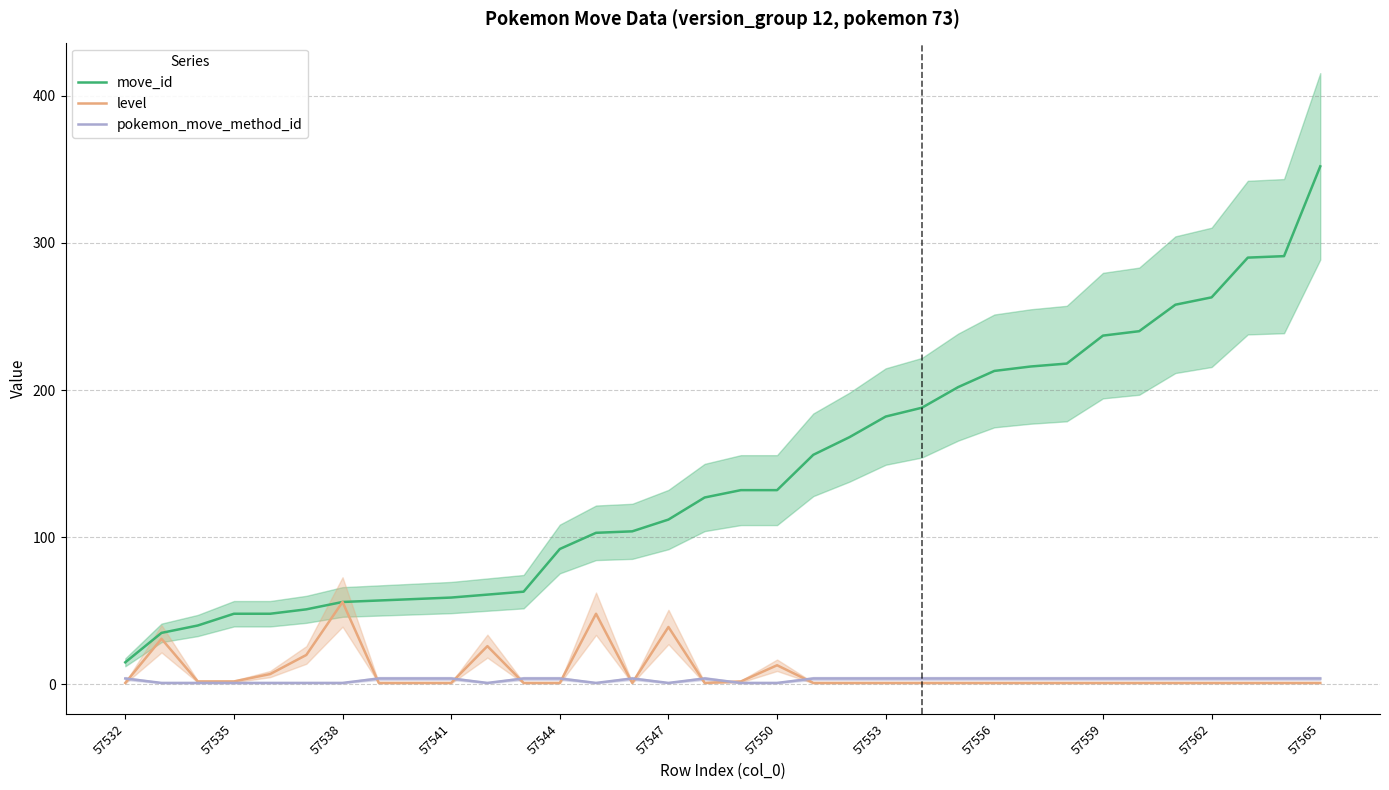

Reading left to right, transcribe all the data shown in this chart.

move_id: 15	35	40	48	48	51	56	57	58	59	61	63	92	103	104	112	127	132	132	156	168	182	188	202	213	216	218	237	240	258	263	290	291	352
level: 1	31	2	2	7	20	56	1	1	1	26	1	1	48	1	39	1	2	13	1	1	1	1	1	1	1	1	1	1	1	1	1	1	1
pokemon_move_method_id: 4	1	1	1	1	1	1	4	4	4	1	4	4	1	4	1	4	1	1	4	4	4	4	4	4	4	4	4	4	4	4	4	4	4